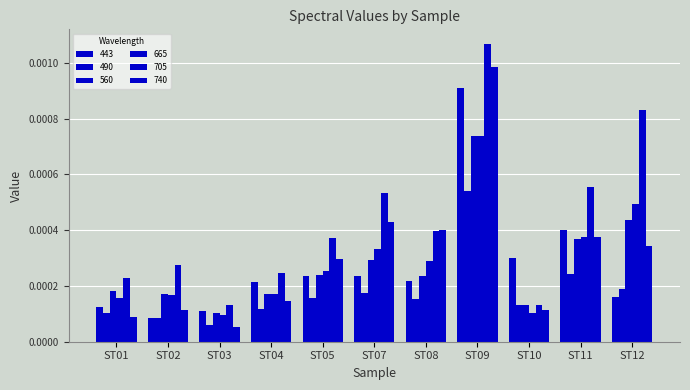

List the series in order of their peak value, highest first.

705, 740, 443, 560, 665, 490